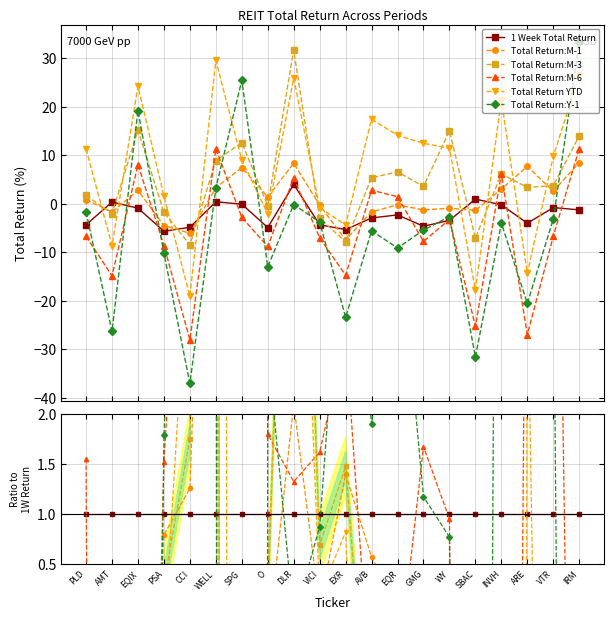

How many values in the Total Return:Y-1 series exceed 1?

11